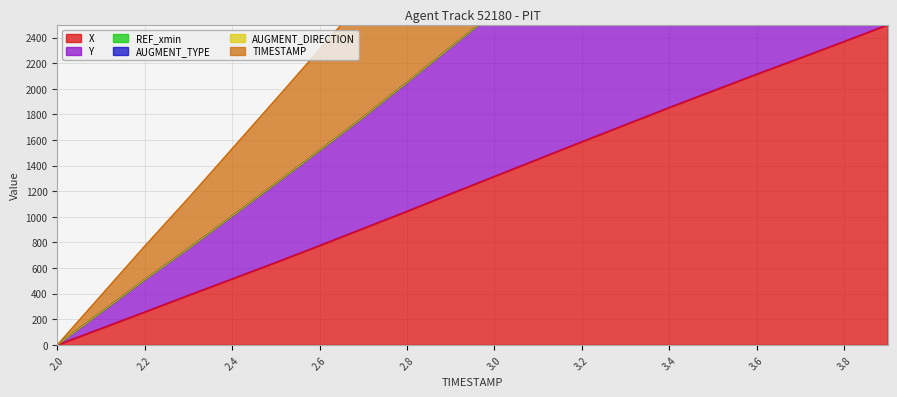

True or false: X and TIMESTAMP intersect in this chart.

False